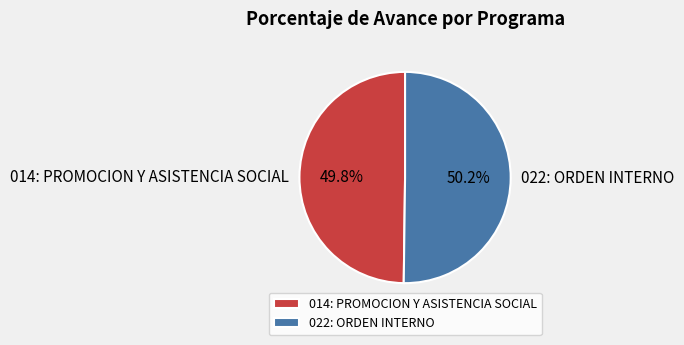

Does any single category account for the majority?

Yes